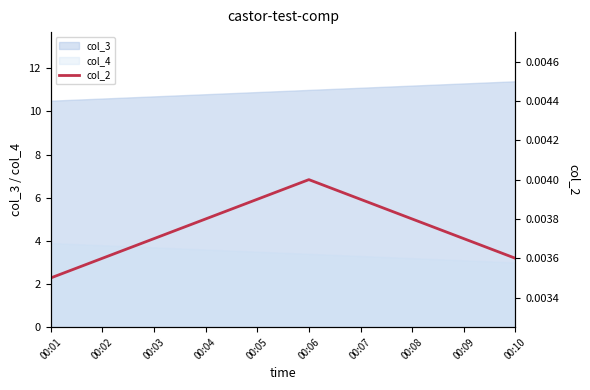

List the labels in order of value, smallest first.

00:01, 00:02, 00:10, 00:03, 00:09, 00:04, 00:08, 00:05, 00:07, 00:06